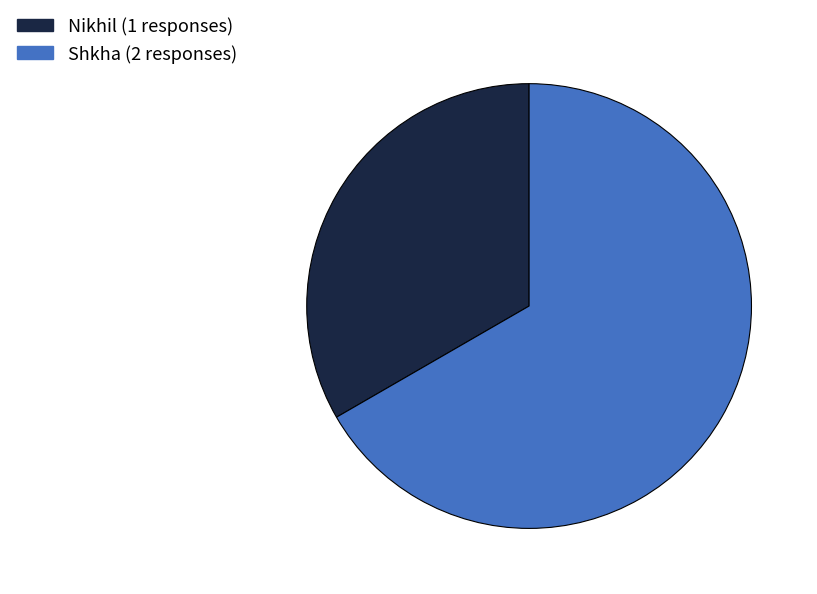

Which slice is the smallest?

Nikhil